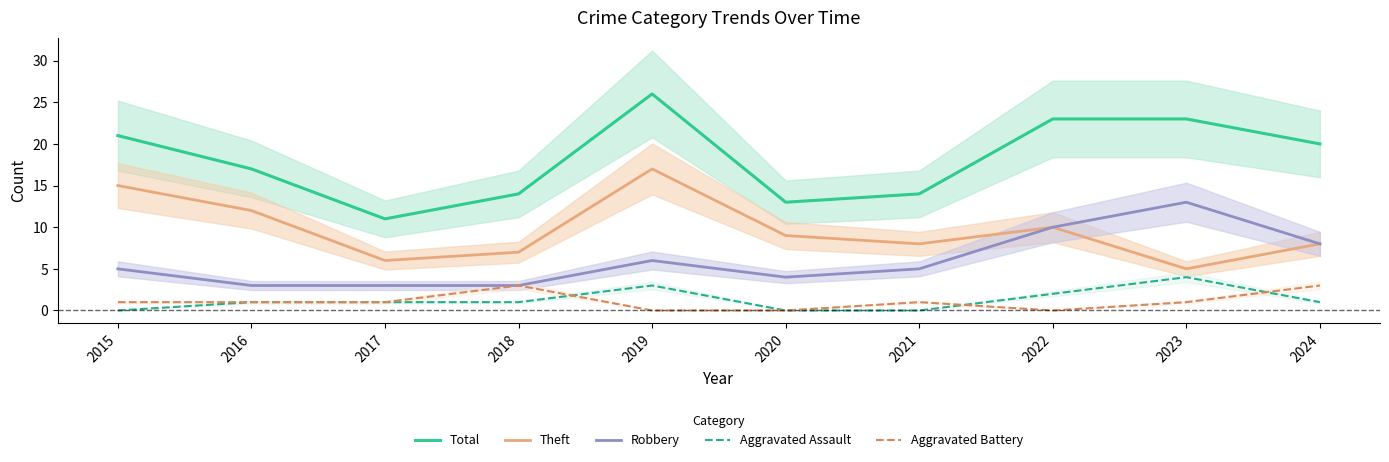

At how many categories does at least one series exceed 9?

10